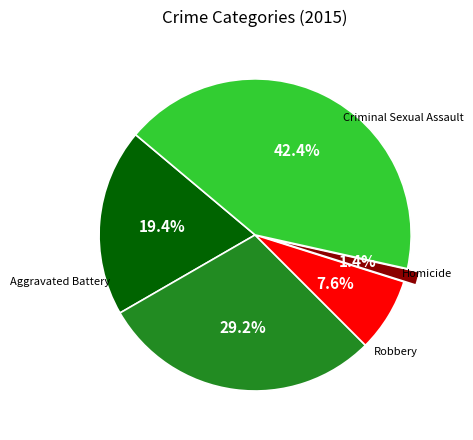

The Homicide slice represents 11% of the pie. True or false?

False